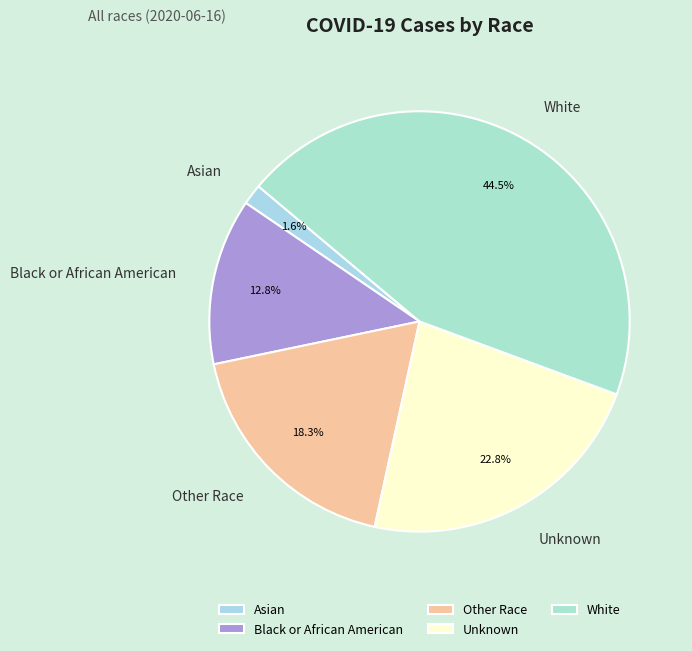

To the nearest percent, what portion does Asian represent?

2%